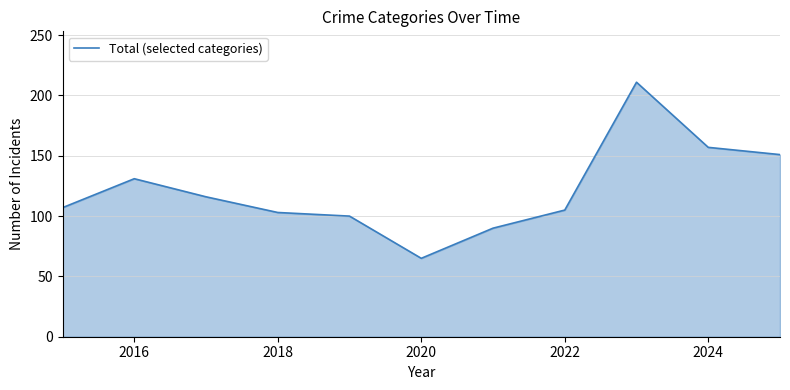

What is the maximum value shown in the chart?

211